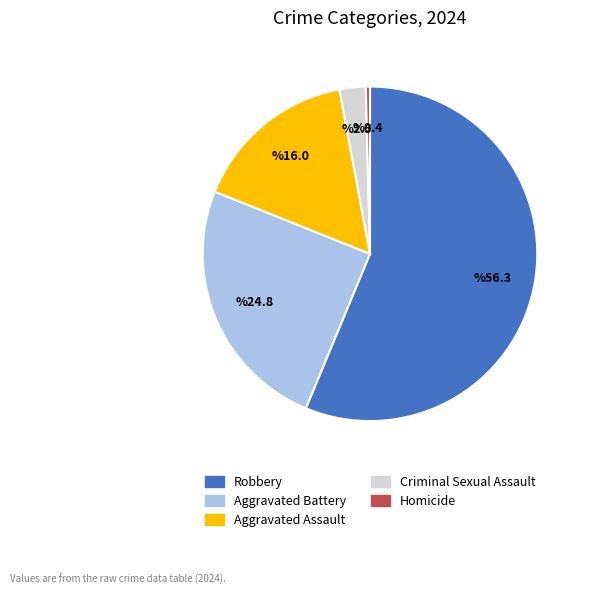

Is there any slice that represents more than half of the pie?

Yes